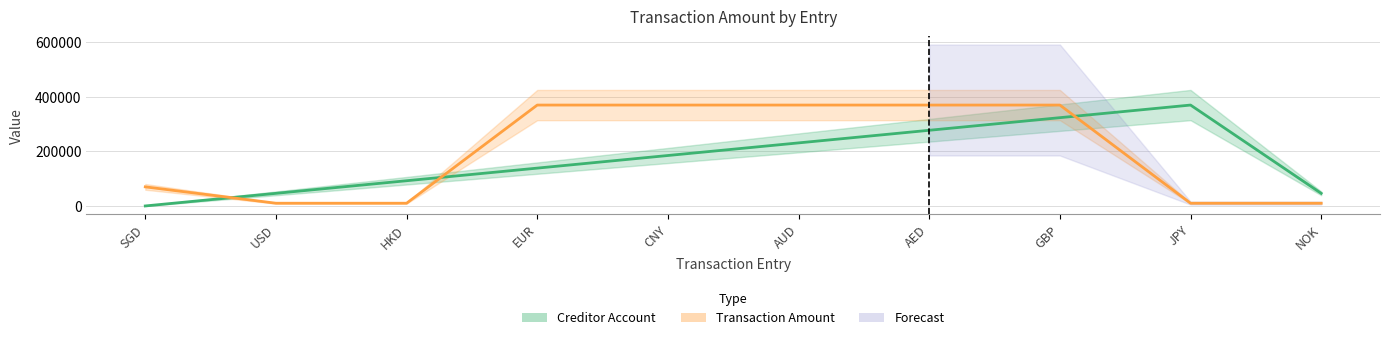

Rank the series at AED from lowest to highest value.

Creditor Account, Transaction Amount